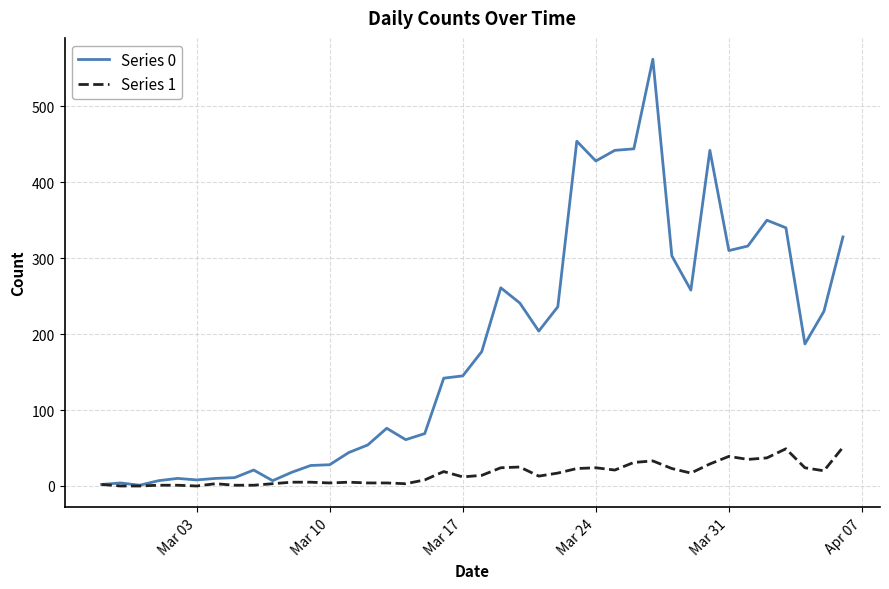

Rank the series by their maximum value, from lowest to highest.

Series 1, Series 0